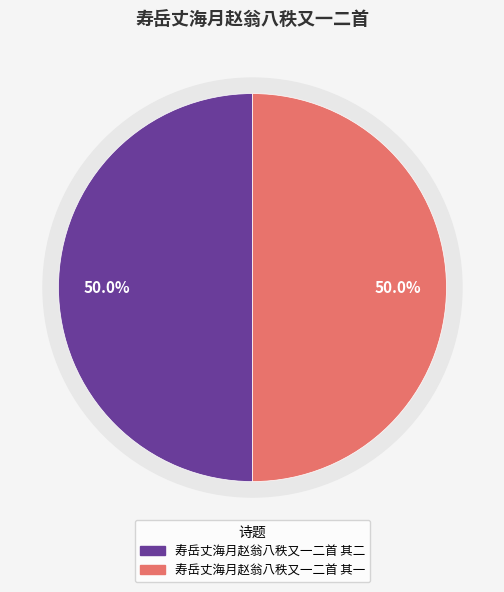

Between 寿岳丈海月赵翁八秩又一二首 其二 and 寿岳丈海月赵翁八秩又一二首 其一, which is larger?

寿岳丈海月赵翁八秩又一二首 其二